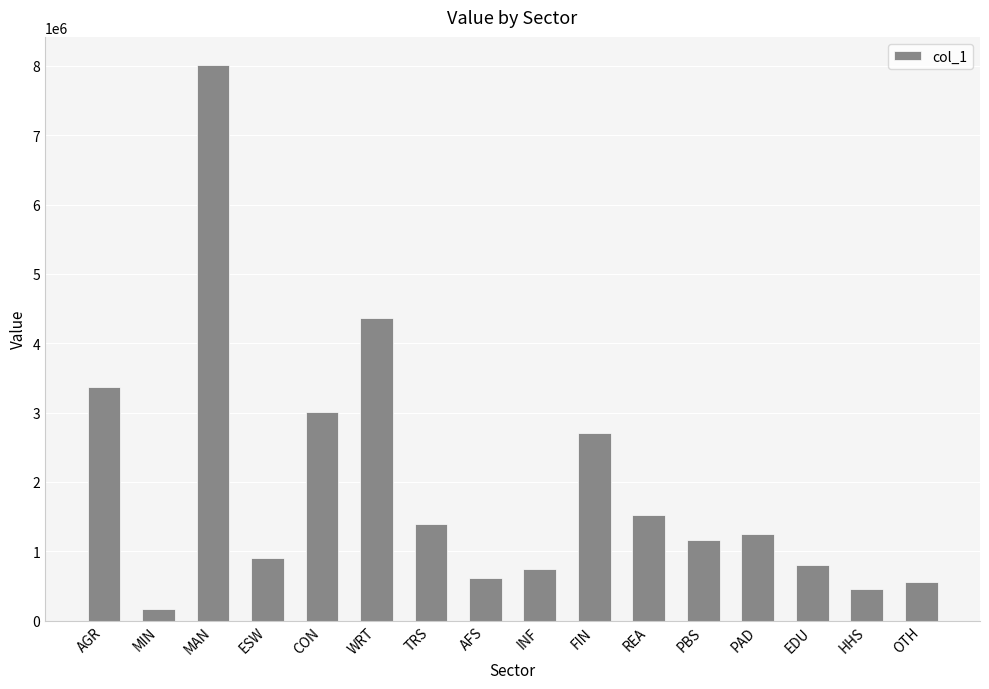

What is the change in value from TRS to EDU?

-602537.7